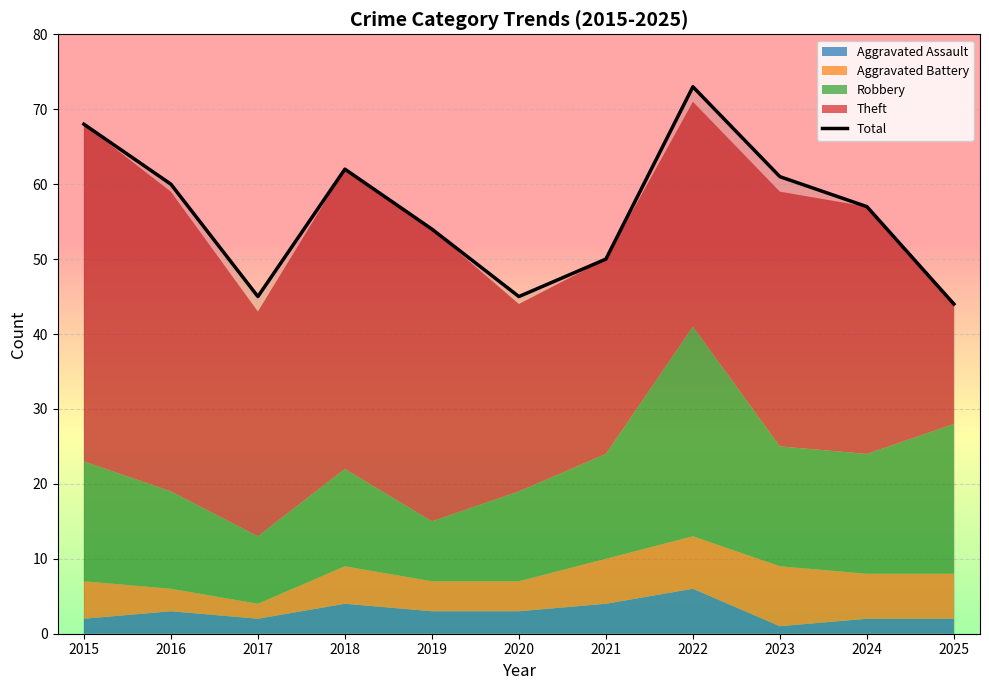

Where is the data nearest to the value 58?

2024